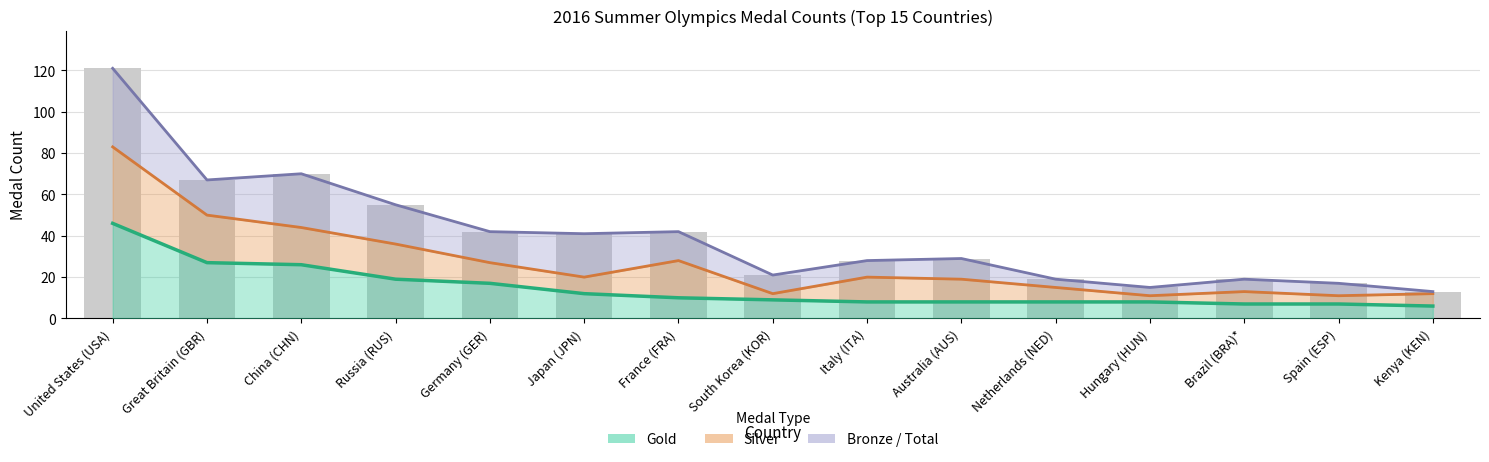

Which category has the highest value in the Total series?

United States (USA)